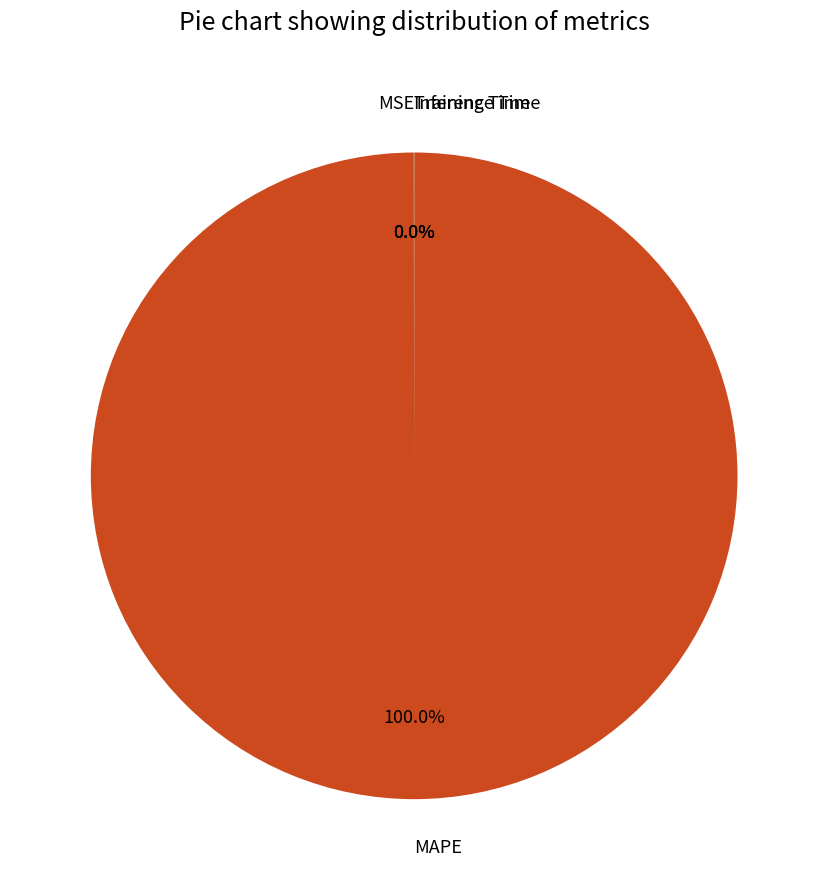

Which category has the biggest portion of the pie?

MAPE